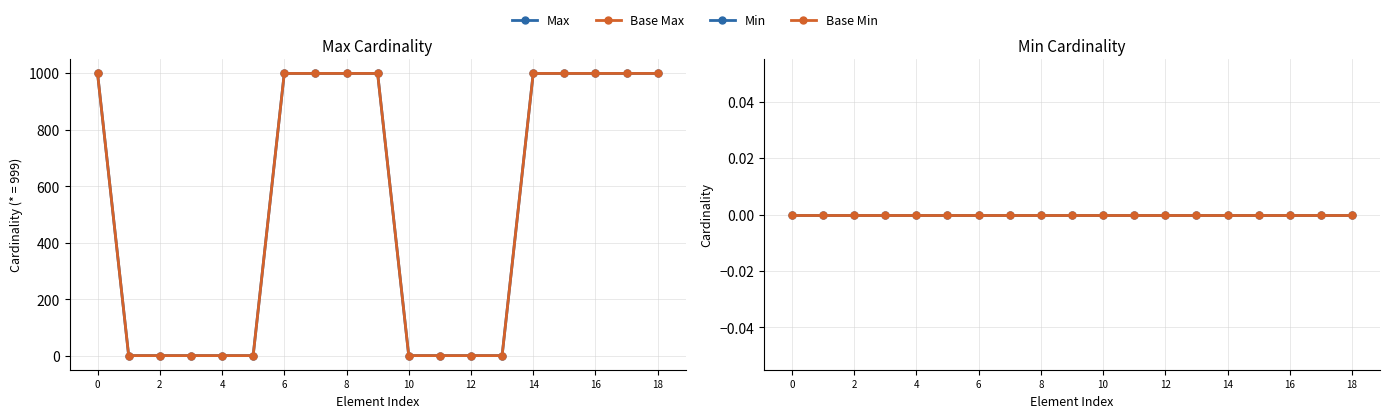

Which series has the largest total across all categories?

Max